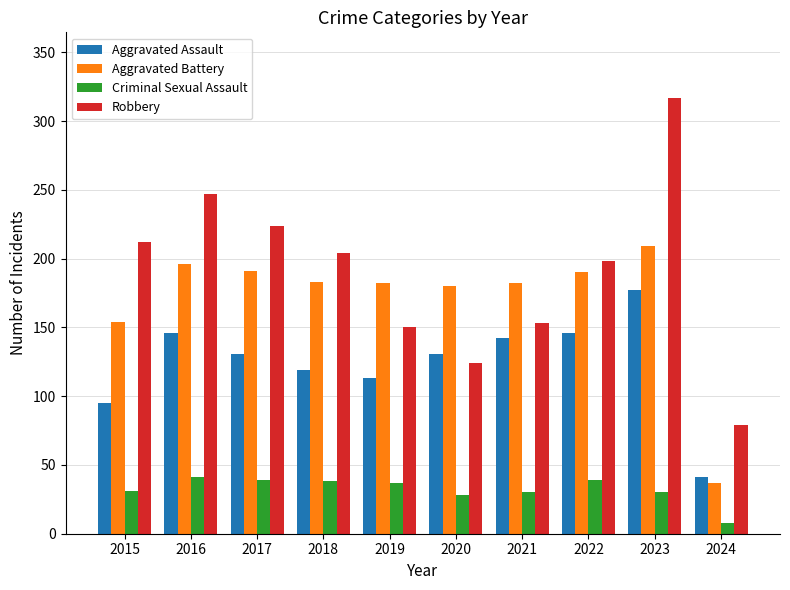

At how many categories does at least one series exceed 31?

10